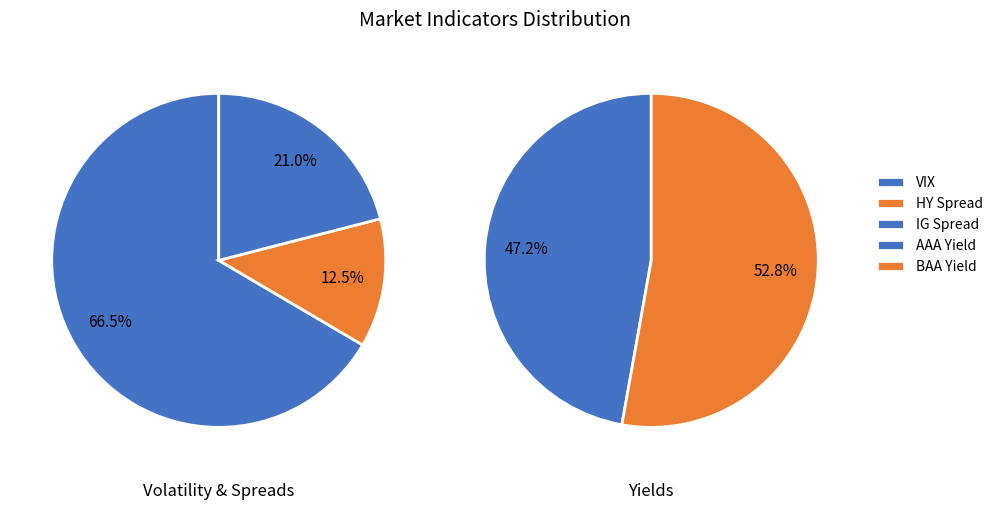

Count the number of slices in the pie.

5